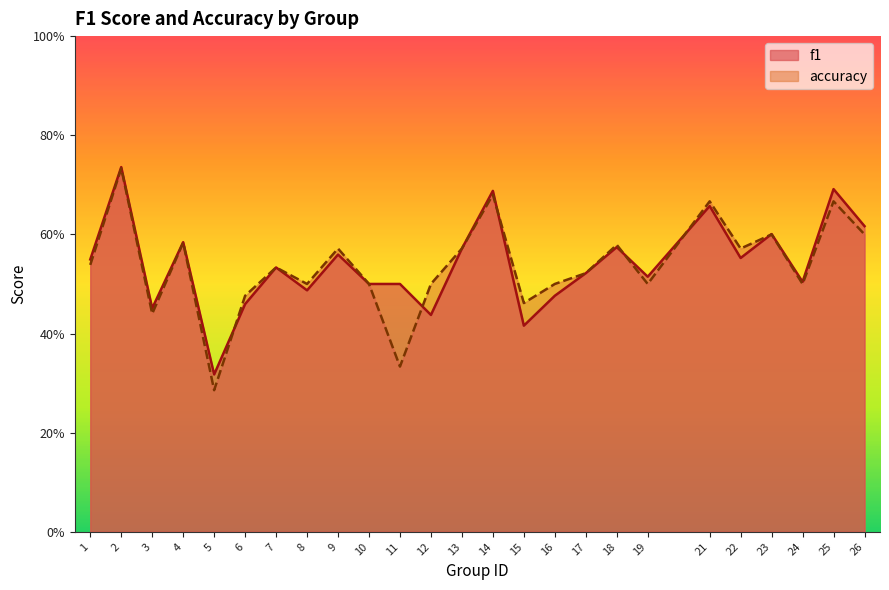

Which series changed the most between 9 and 24?

accuracy